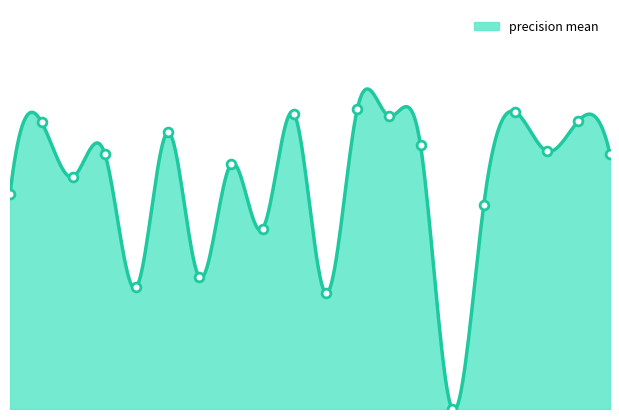

Does the chart have visible grid lines?

No